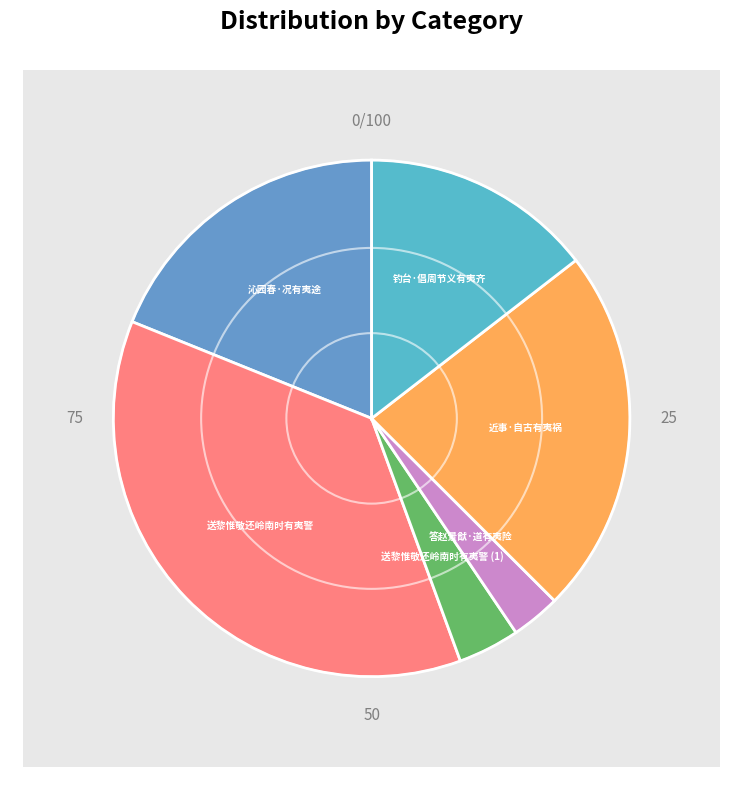

How many segments does this pie chart have?

6